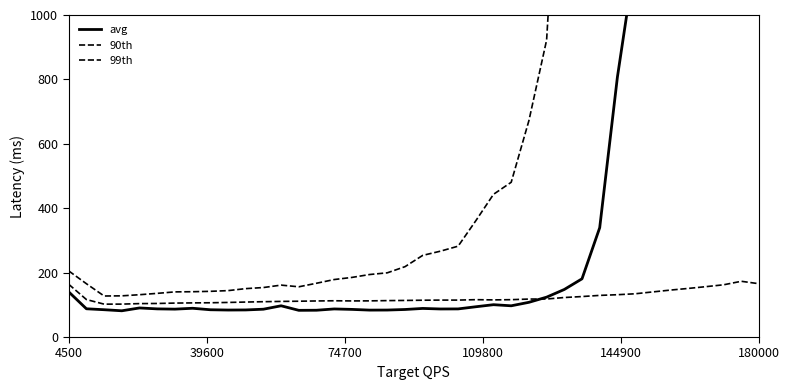

What is the greatest value displayed?

115996.9